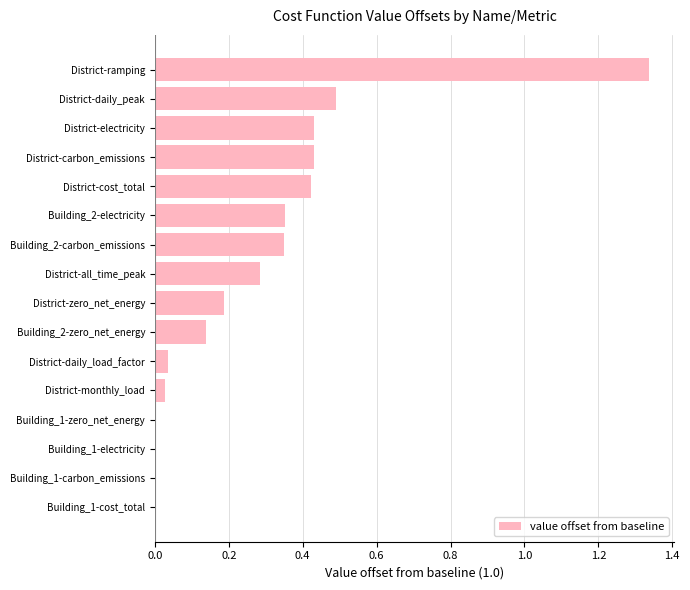

At which category does the chart reach its peak across all series?

District-ramping